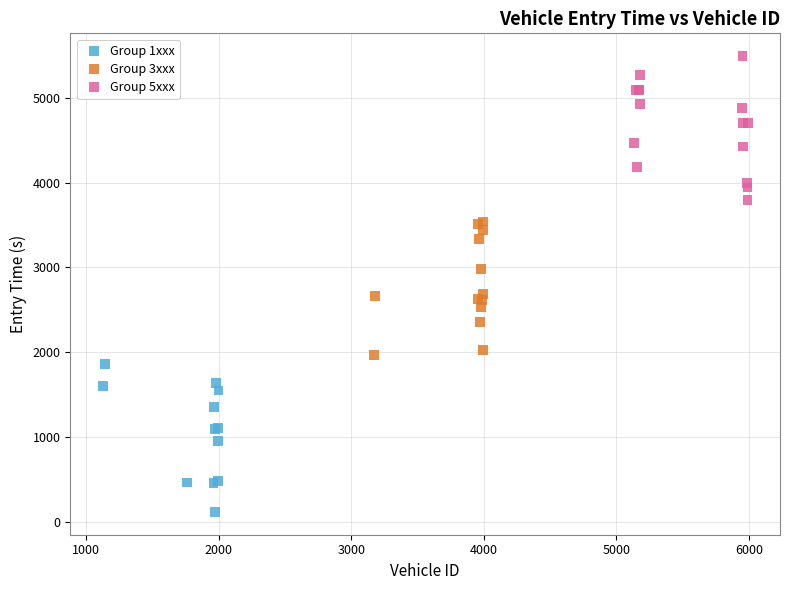

What are all the series names shown in the legend?

Group 1xxx, Group 3xxx, Group 5xxx